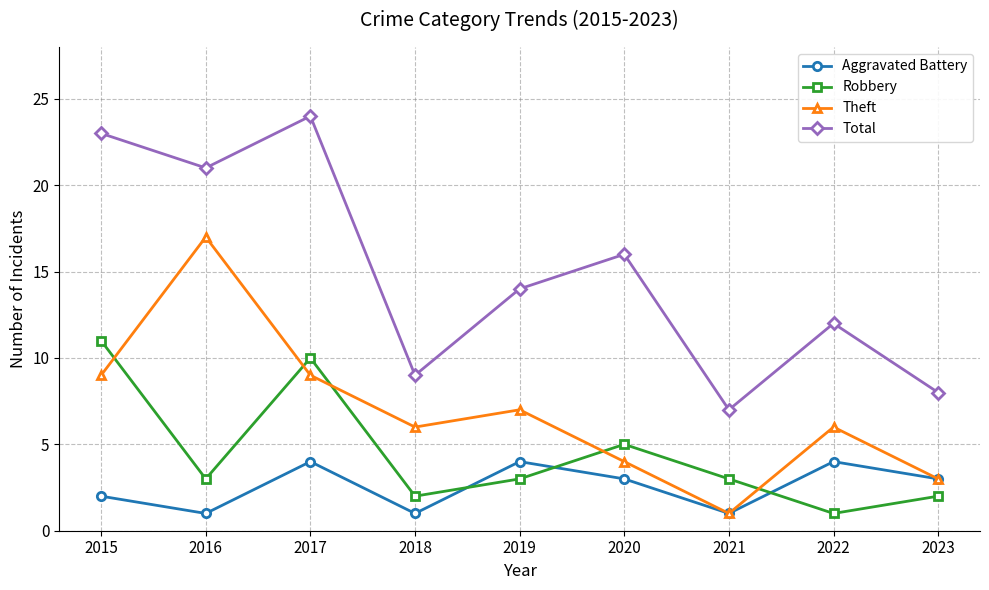

True or false: Robbery has a value of 2 at 2018.

True